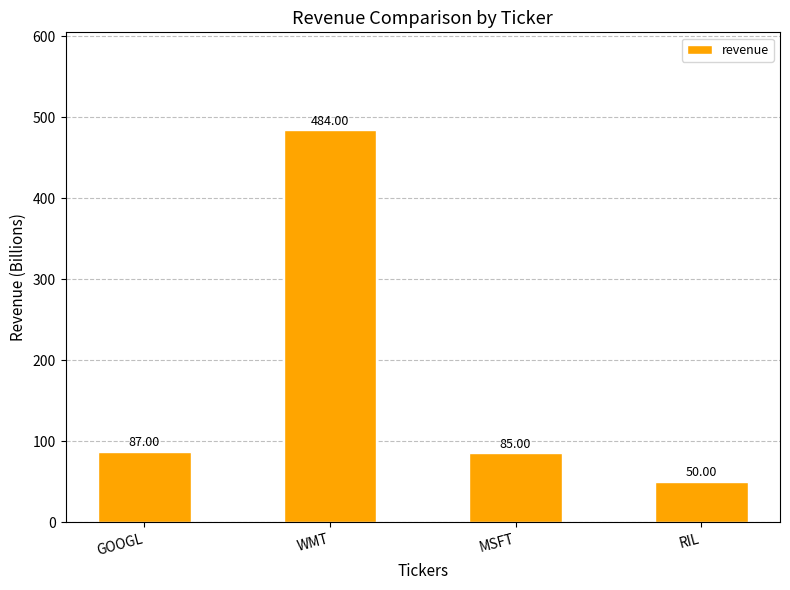

Is it true that the value at GOOGL is 123?

False